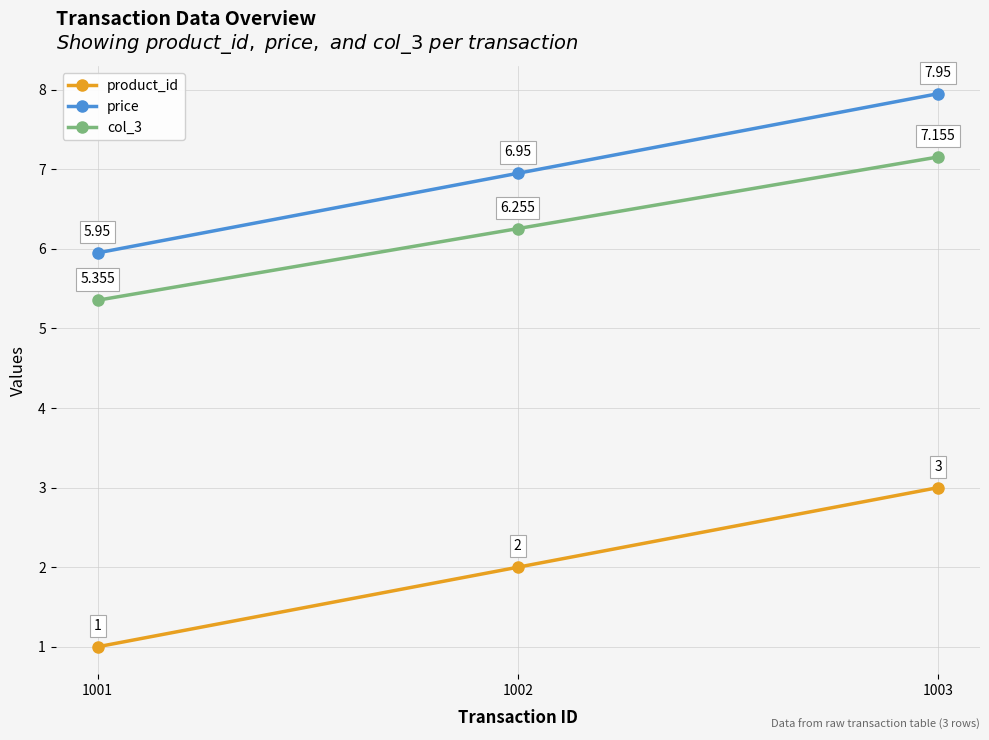

What value does the product_id series have at 1003?

3.0